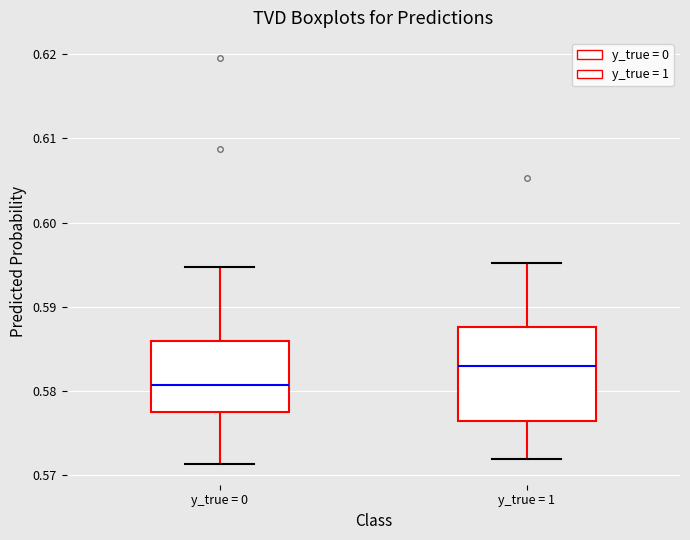

Reading left to right, read every box against the y-axis: the position of its median line, the range the box covers, and the ends of its whiskers. The values are not printed on the chart, so give them approximately, as read against the axis.

y_true = 0: median 0.581, box 0.577 to 0.586, whiskers 0.571 to 0.595
y_true = 1: median 0.583, box 0.576 to 0.588, whiskers 0.572 to 0.595